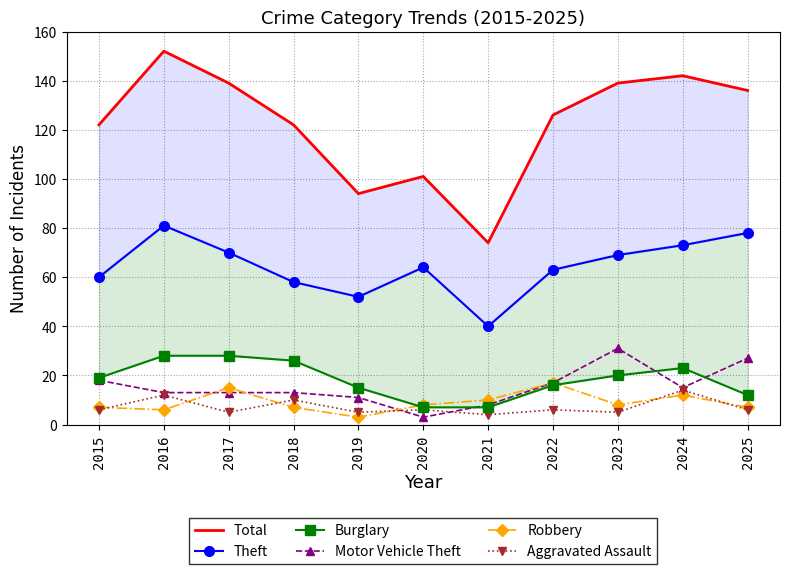

What is the sum of all Theft values?

708